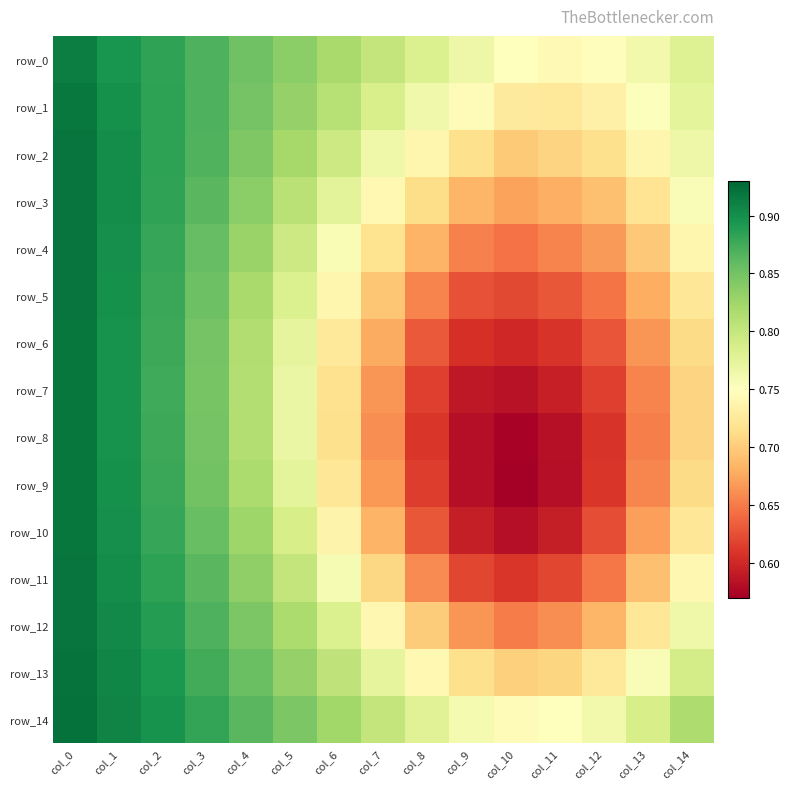

What is the sum of all row_13 values?

12.0